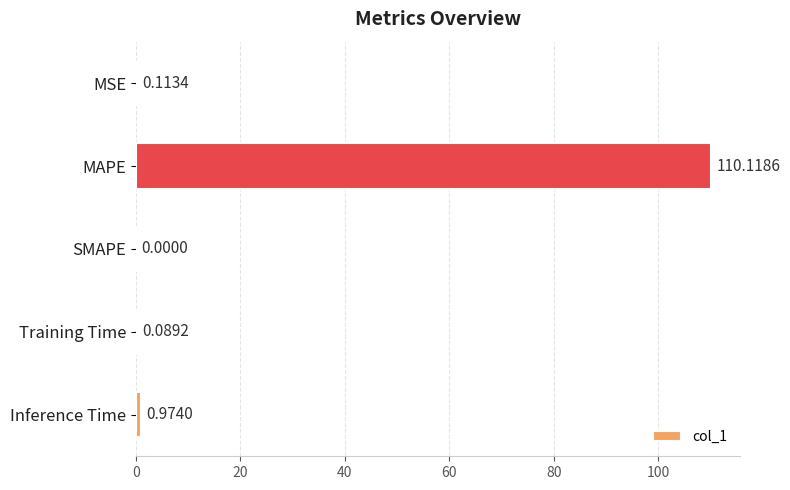

Which has a higher value, MAPE or Inference Time?

MAPE